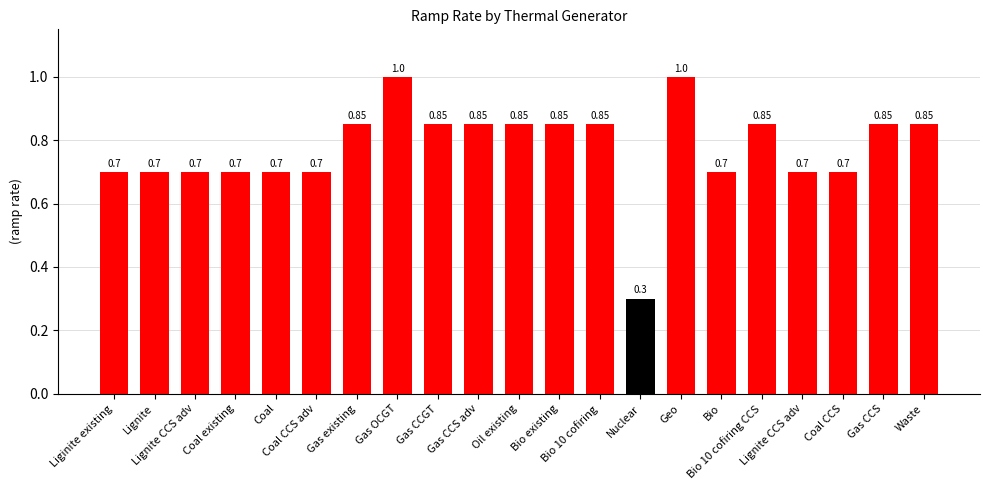

Does the chart contain stacked bars?

No